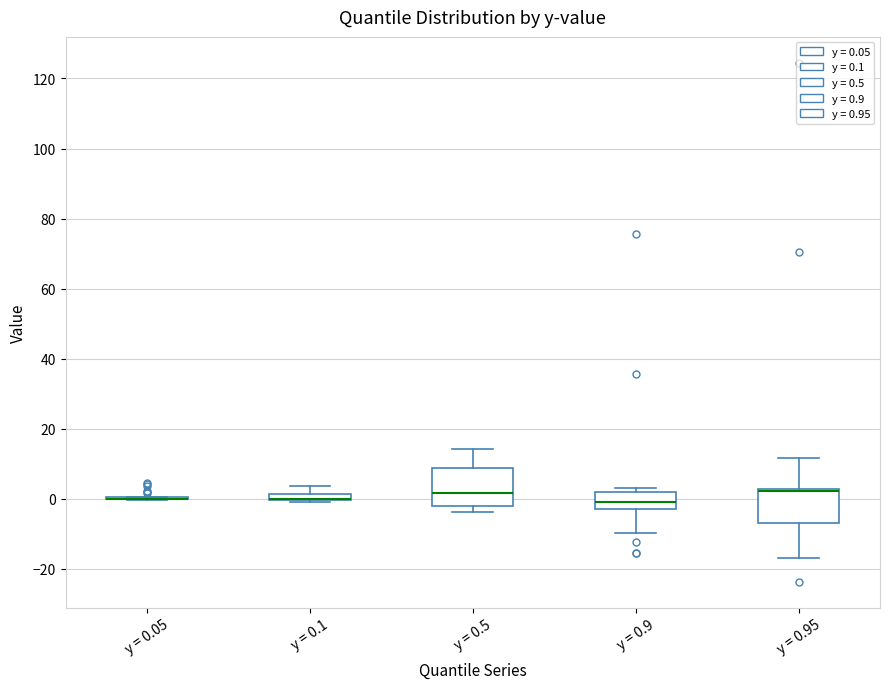

Where is the upper edge of the box for y = 0.1 on the y-axis? The values are not printed on the chart, so give them approximately, as read against the axis.

2